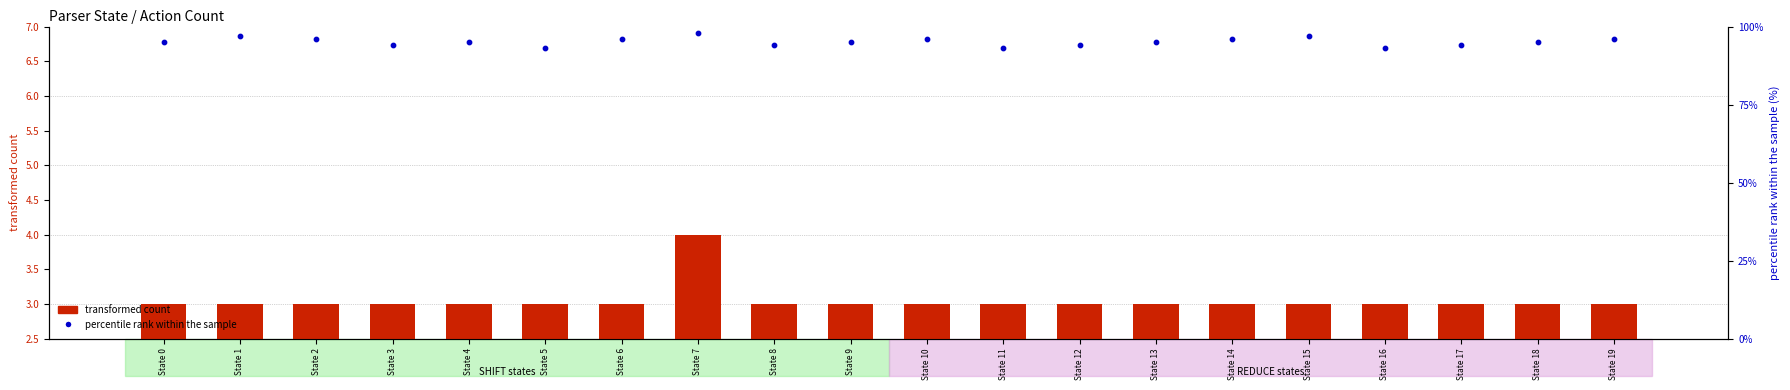

At which category is the sum across all series the highest?

State 7